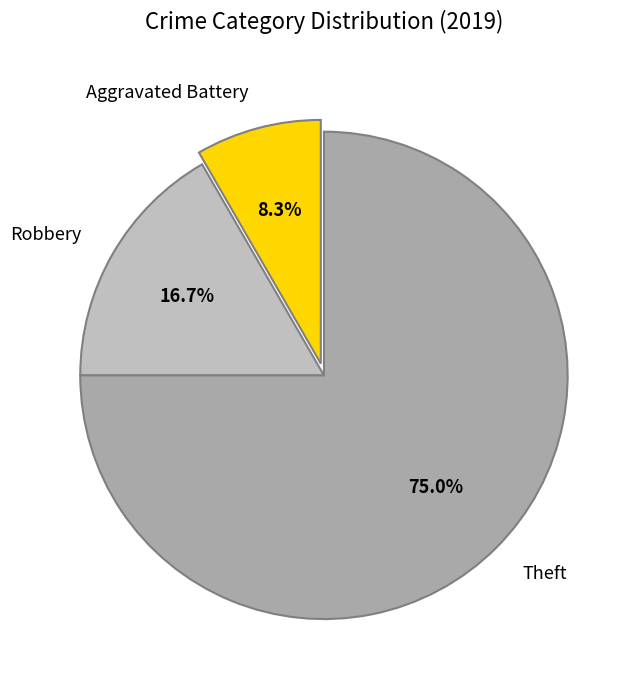

How many segments does this pie chart have?

3